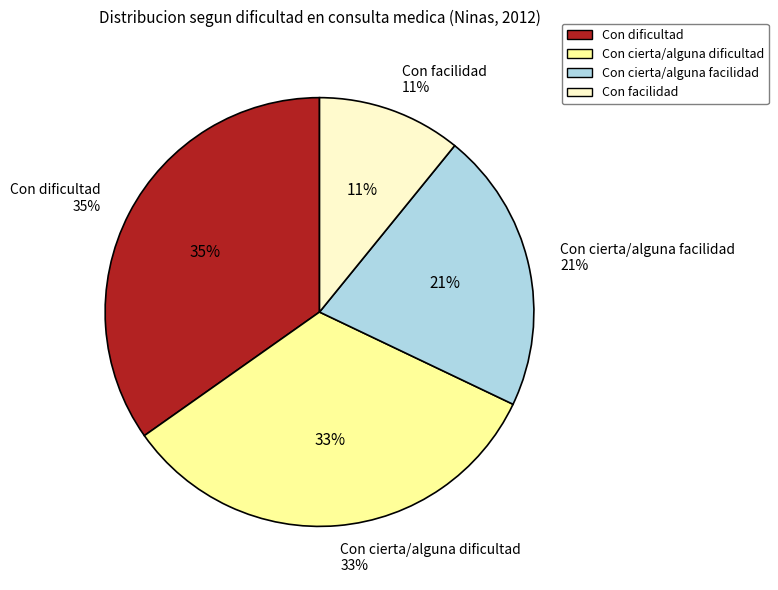

Does Con facilidad represent more than half of the total?

No